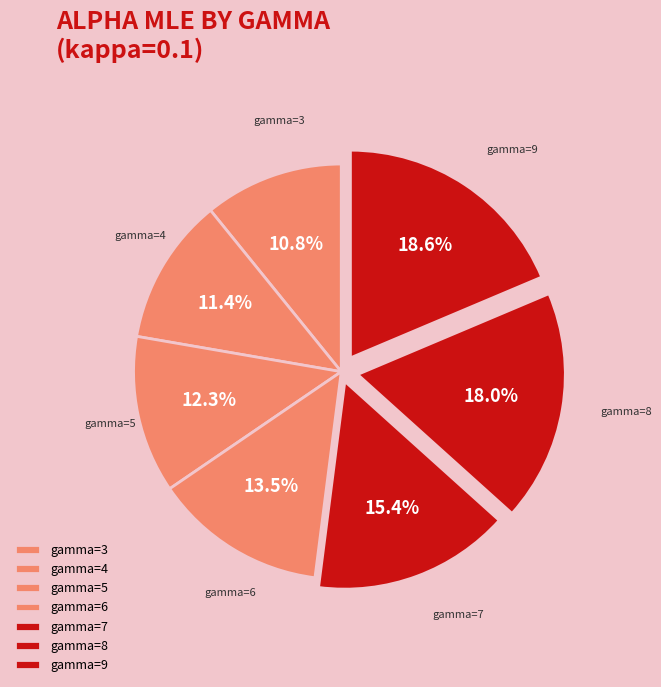

Approximately how many times larger is the value at gamma=3 compared to gamma=7?

0.7